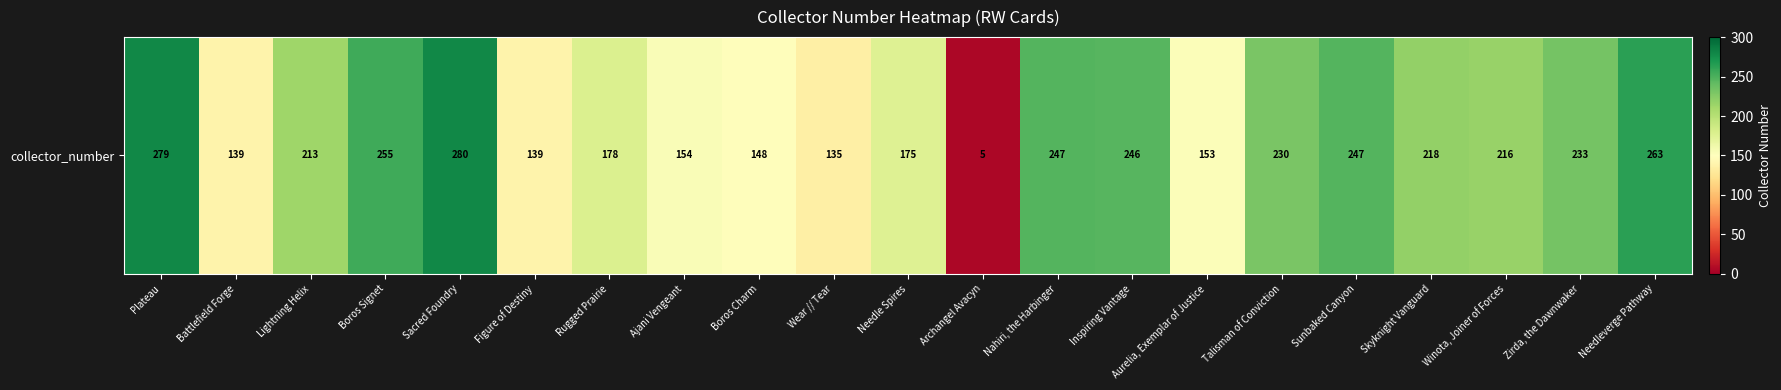

Is it true that the value at Ajani Vengeant is 154?

True